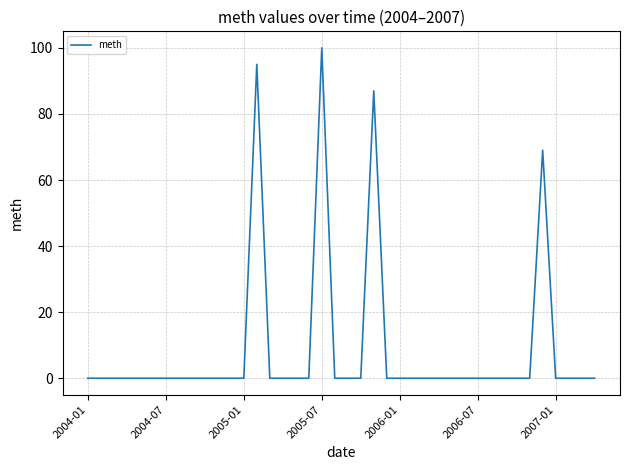

What is the greatest value displayed?

100